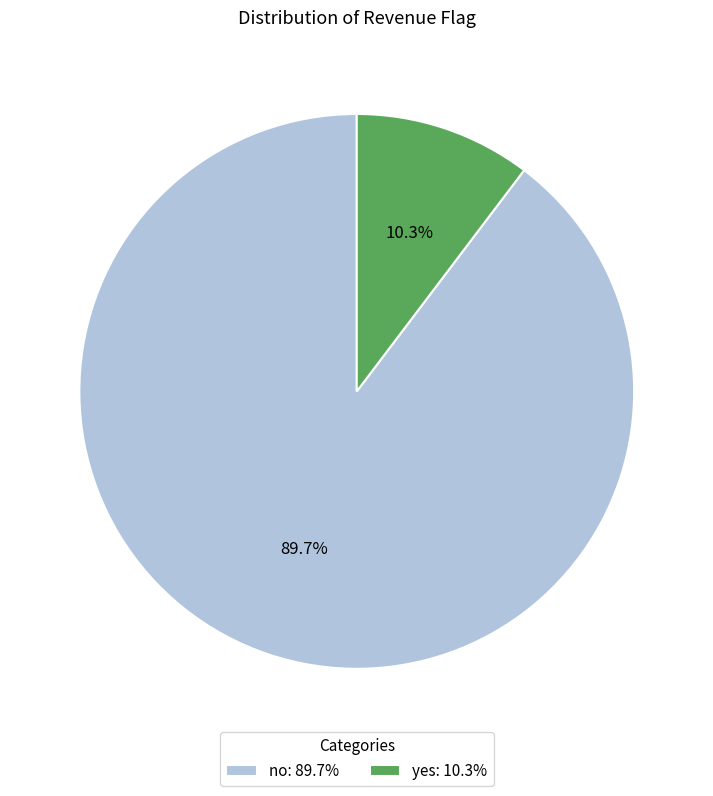

To the nearest percent, what is the average slice percentage?

50%